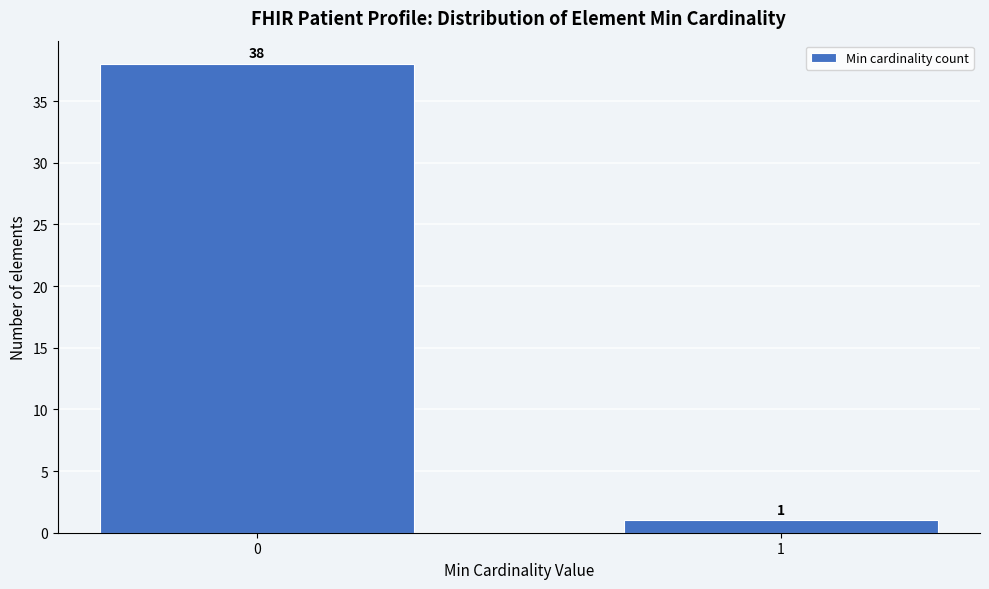

Reading right to left, extract all data points from this chart.

1=1	0=38